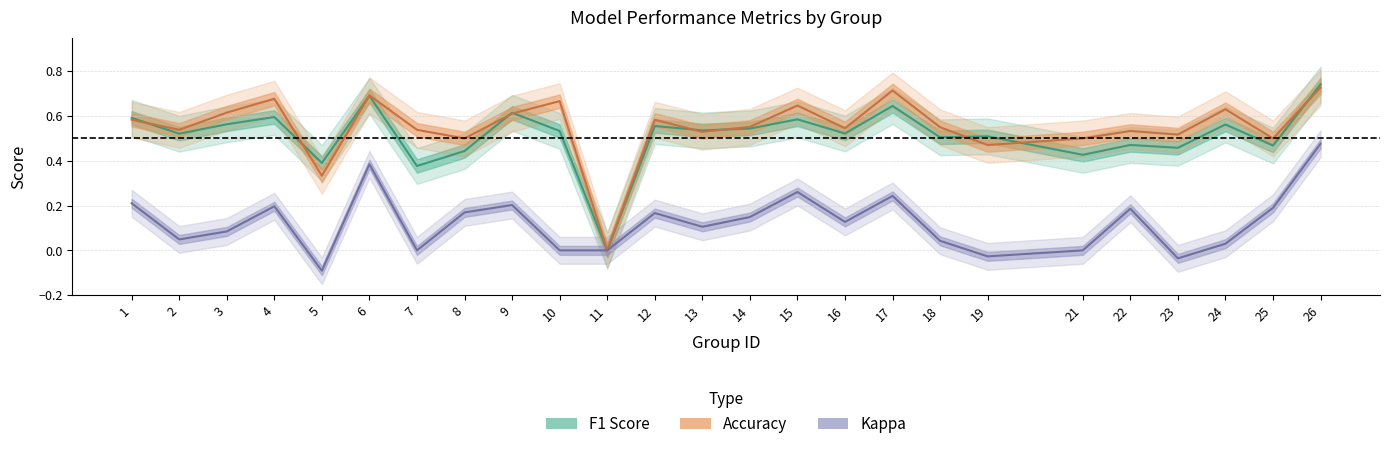

At which category does kappa reach its first local peak?

4